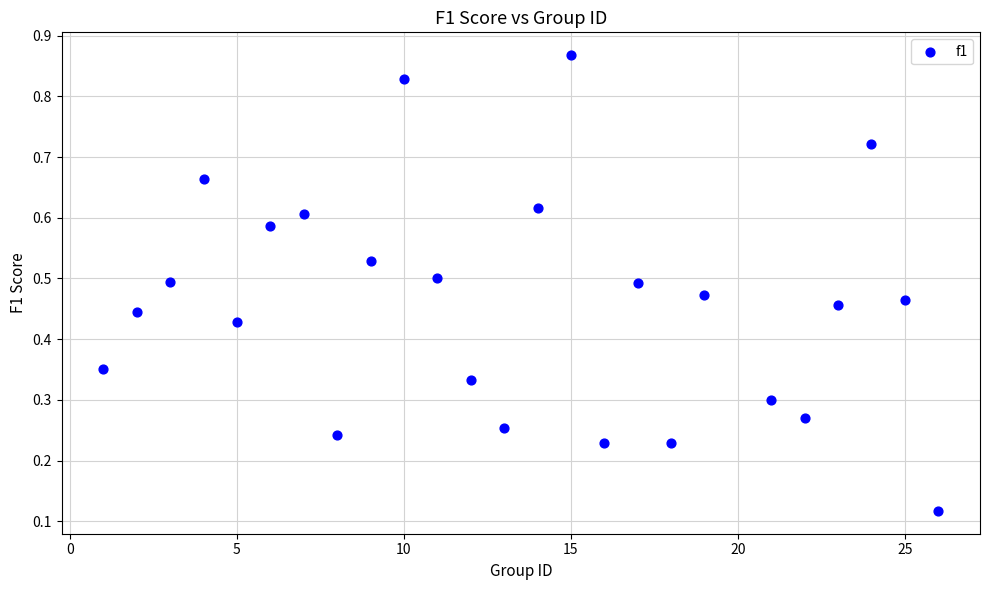

What is the range of X values (max minus min)?

25.0